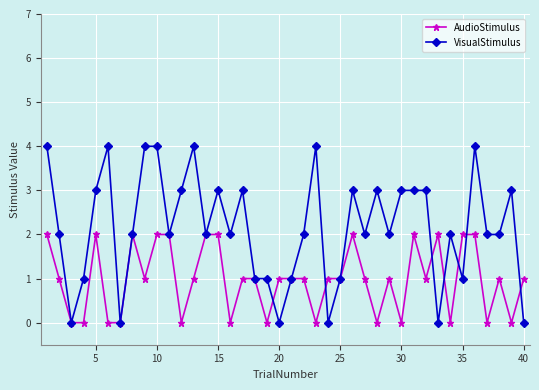

What is the value of the AudioStimulus point at the 5th from the left?

2